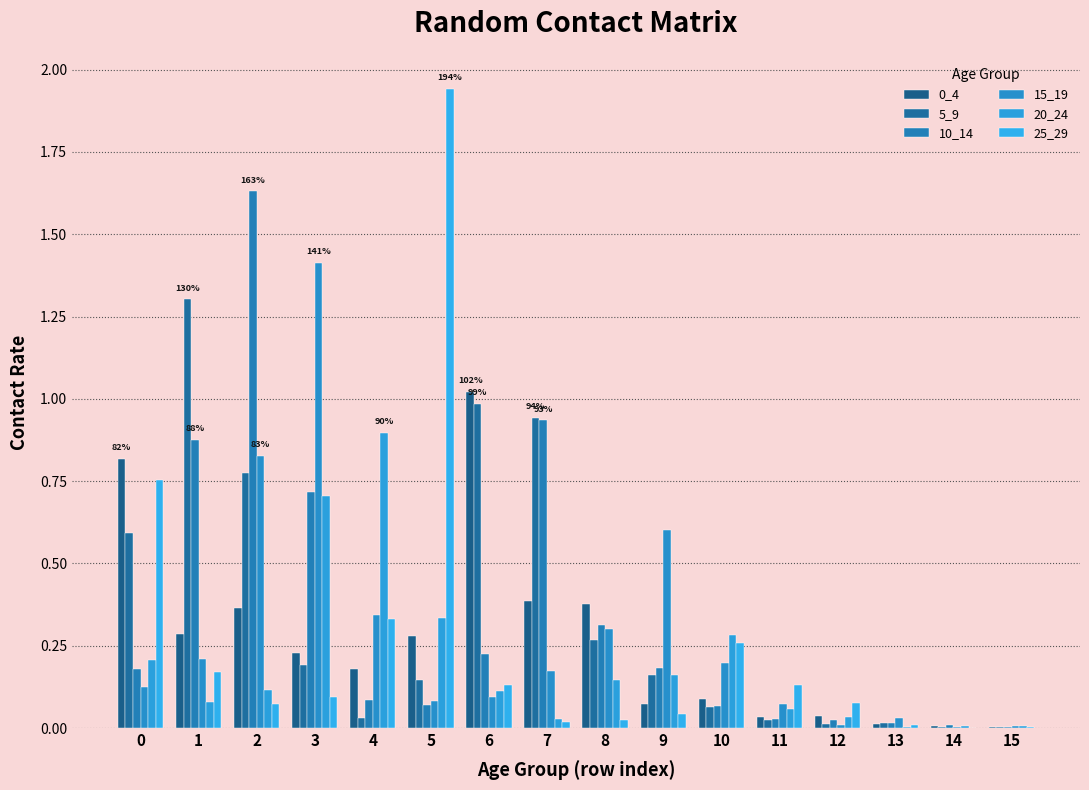

What value does the 0_4 series have at 1?

0.3